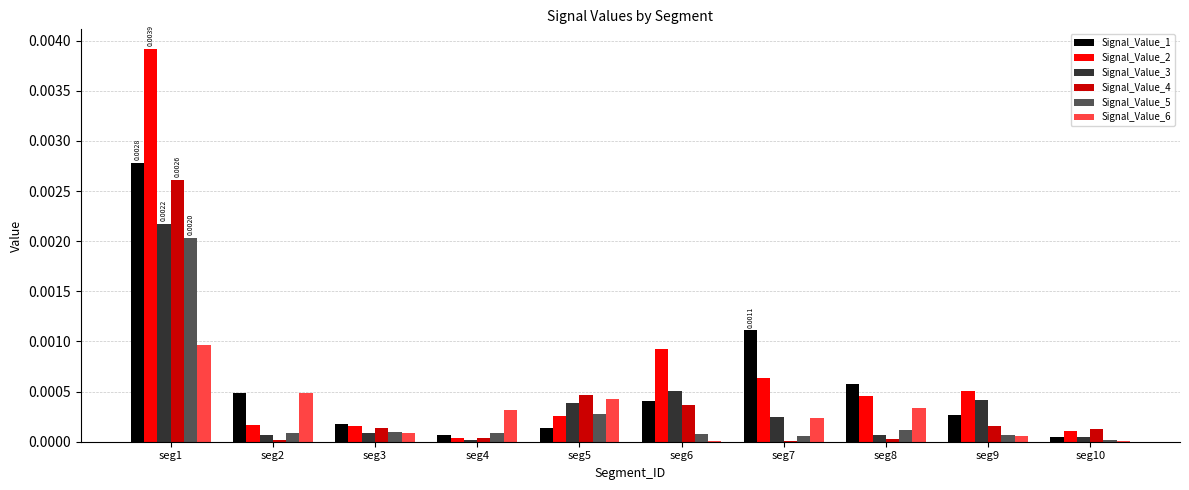

Is it true that Signal_Value_6 equals 0.0 at seg5?

True